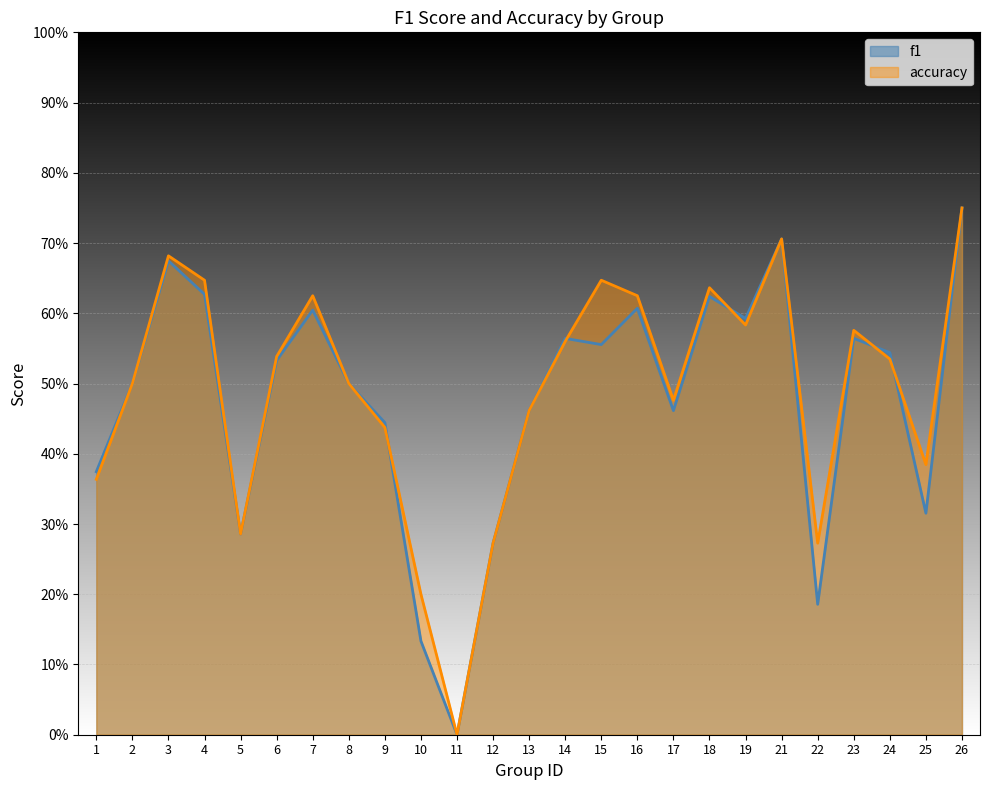

Reading right to left, what are all the values shown in this chart?

f1: 26=0.8	25=0.3	24=0.5	23=0.6	22=0.2	21=0.7	19=0.6	18=0.6	17=0.5	16=0.6	15=0.6	14=0.6	13=0.5	12=0.3	11=0.0	10=0.1	9=0.4	8=0.5	7=0.6	6=0.5	5=0.3	4=0.6	3=0.7	2=0.5	1=0.4
accuracy: 26=0.8	25=0.4	24=0.5	23=0.6	22=0.3	21=0.7	19=0.6	18=0.6	17=0.5	16=0.6	15=0.6	14=0.6	13=0.5	12=0.3	11=0.0	10=0.2	9=0.4	8=0.5	7=0.6	6=0.5	5=0.3	4=0.6	3=0.7	2=0.5	1=0.4